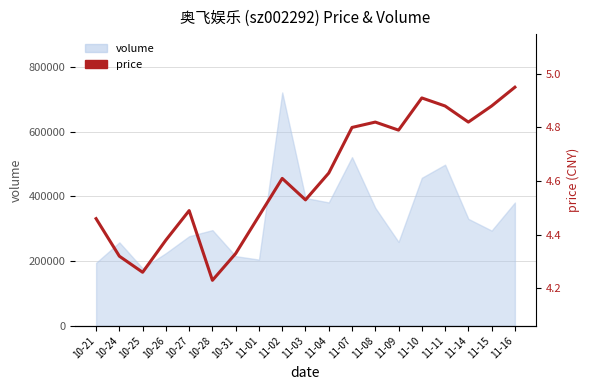

Reading left to right, transcribe all the data shown in this chart.

4.5	4.3	4.3	4.4	4.5	4.2	4.3	4.5	4.6	4.5	4.6	4.8	4.8	4.8	4.9	4.9	4.8	4.9	5.0